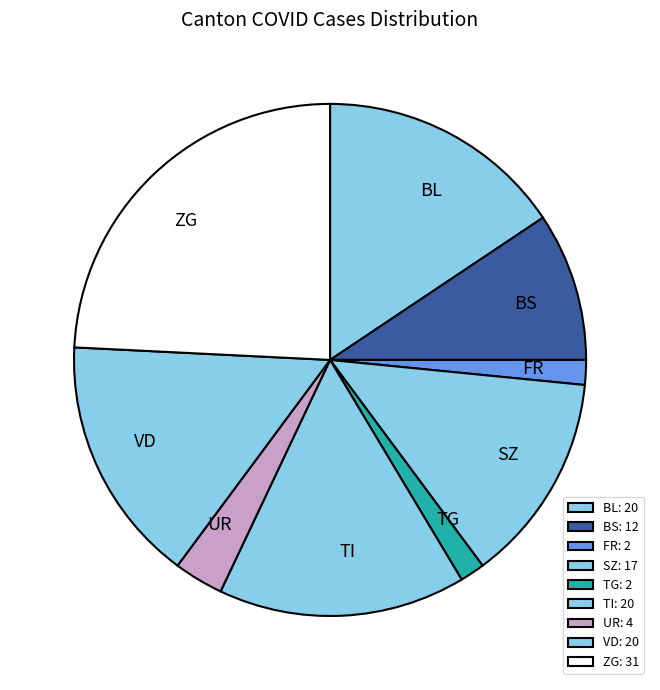

Combined, do VD and FR account for over 50%?

No